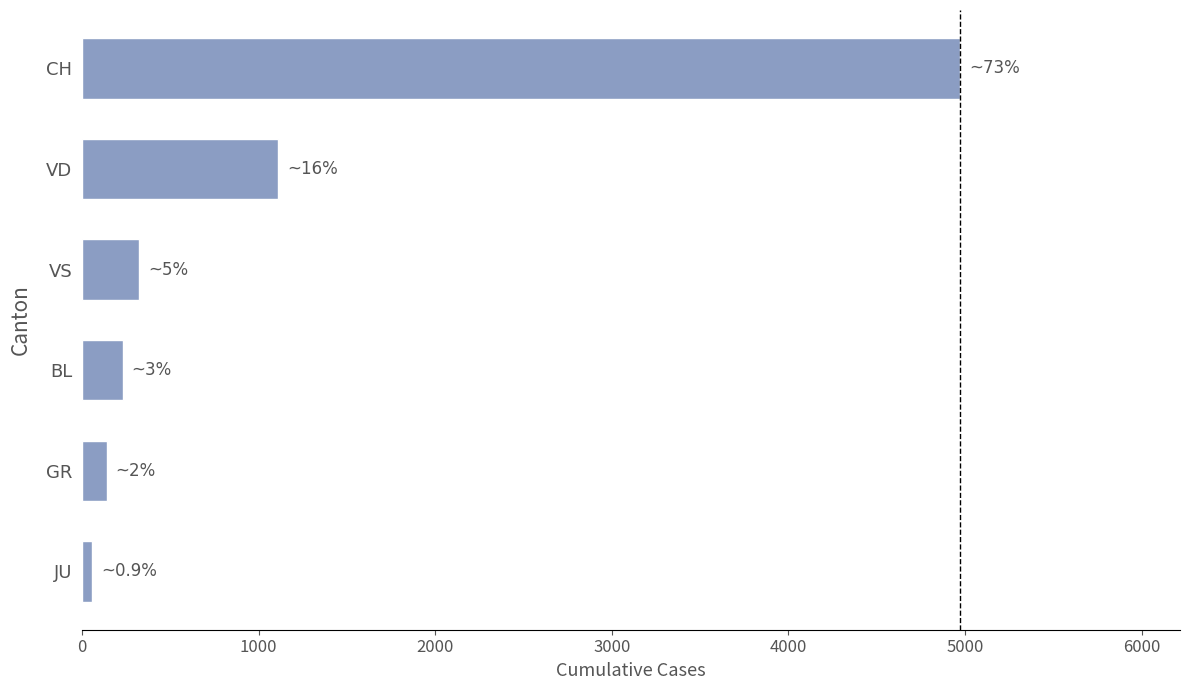

At which label is the value closest to 2516?

VD